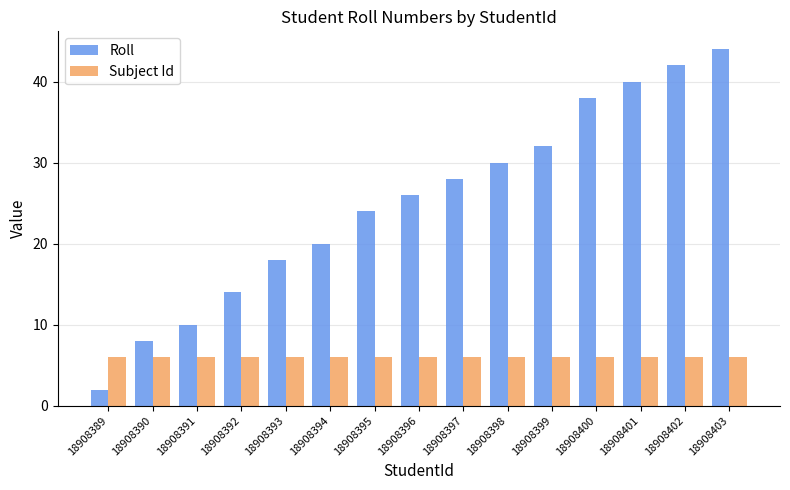

Reading left to right, what are all the values shown in this chart?

Roll: 18908389=2	18908390=8	18908391=10	18908392=14	18908393=18	18908394=20	18908395=24	18908396=26	18908397=28	18908398=30	18908399=32	18908400=38	18908401=40	18908402=42	18908403=44
Subject Id: 18908389=6	18908390=6	18908391=6	18908392=6	18908393=6	18908394=6	18908395=6	18908396=6	18908397=6	18908398=6	18908399=6	18908400=6	18908401=6	18908402=6	18908403=6